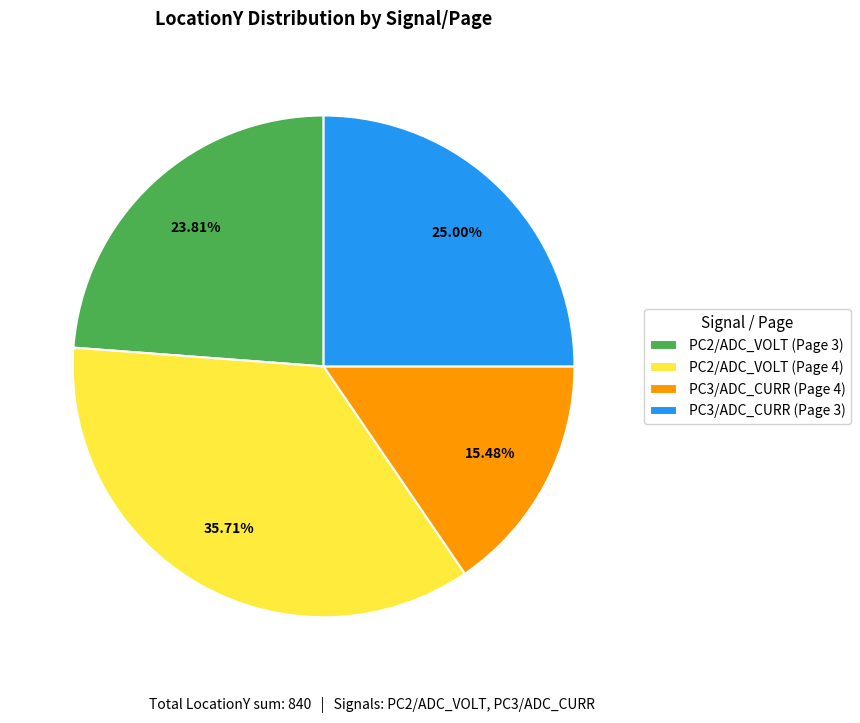

Does PC3/ADC_CURR (Page 4) account for over 50% of the chart?

No